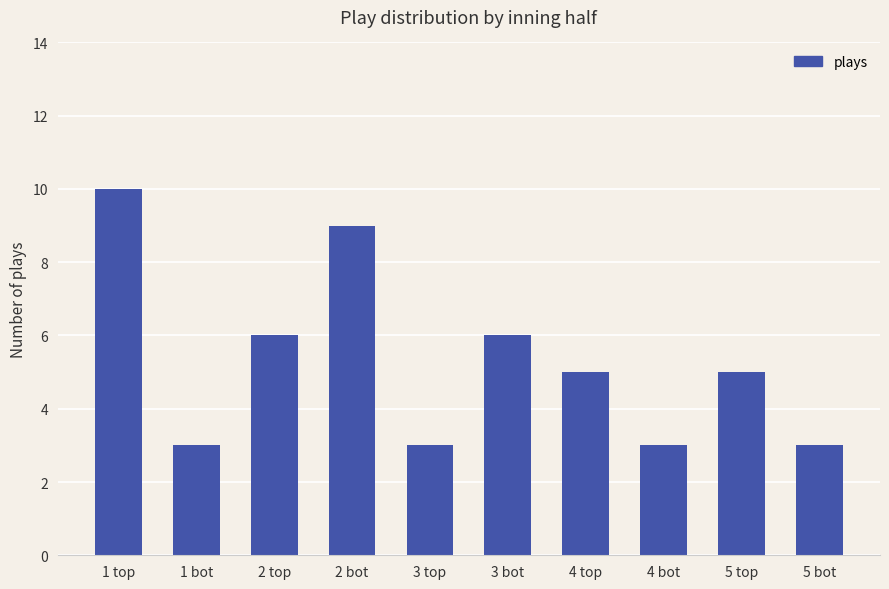

What is the ratio of the value at 4 bot to the value at 5 top?

0.6